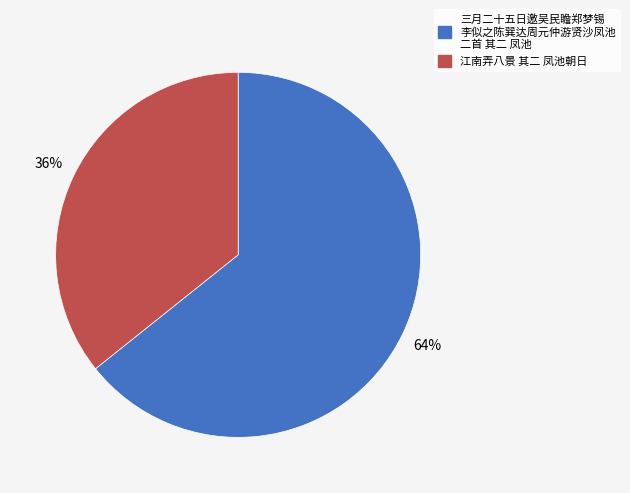

Is there any slice that represents more than half of the pie?

Yes